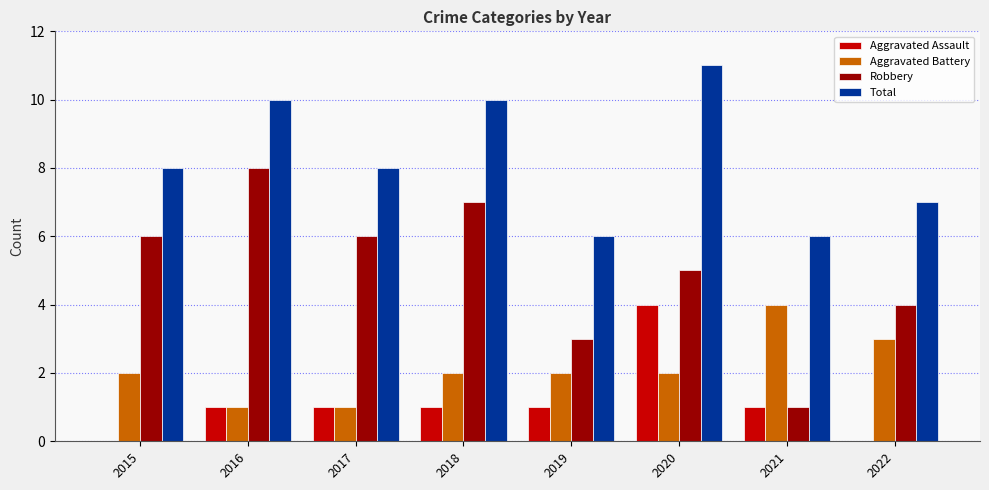

Between 2016 and 2019, which series saw the biggest shift?

Robbery